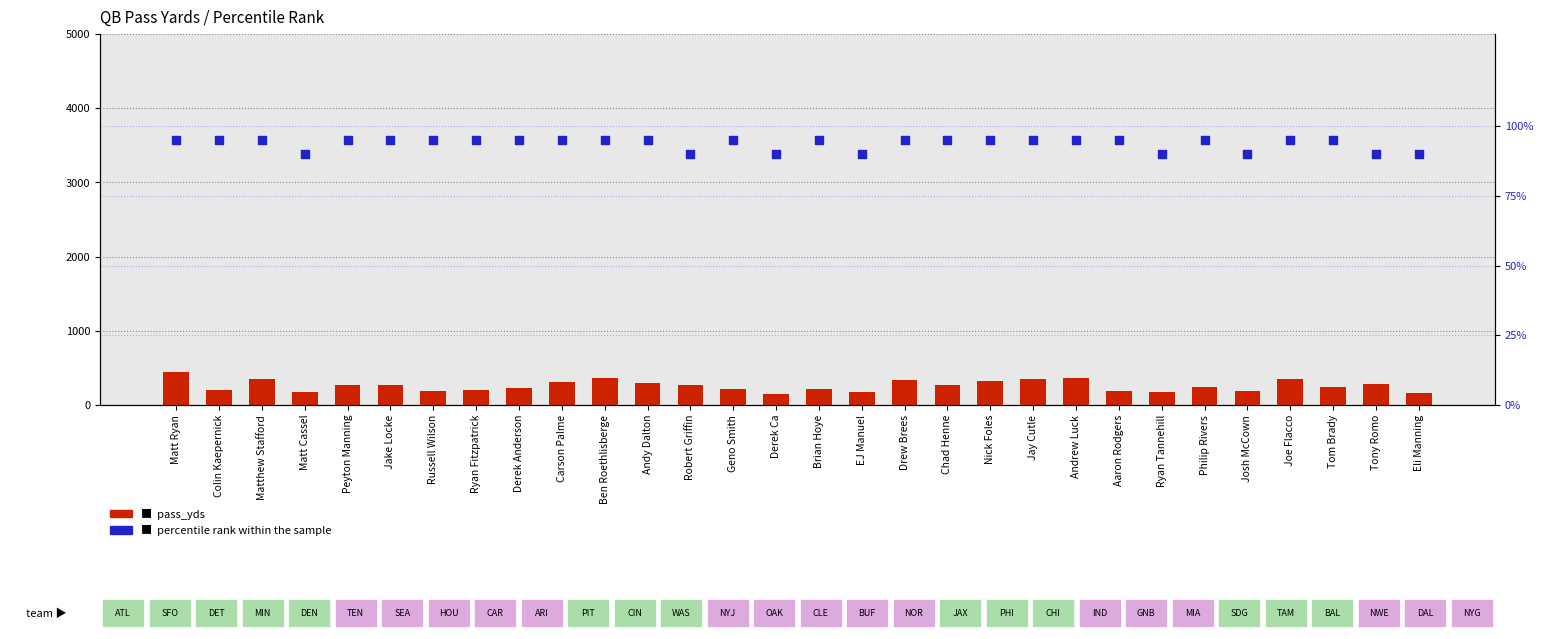

Which series reaches the minimum Y coordinate?

percentile rank within the sample